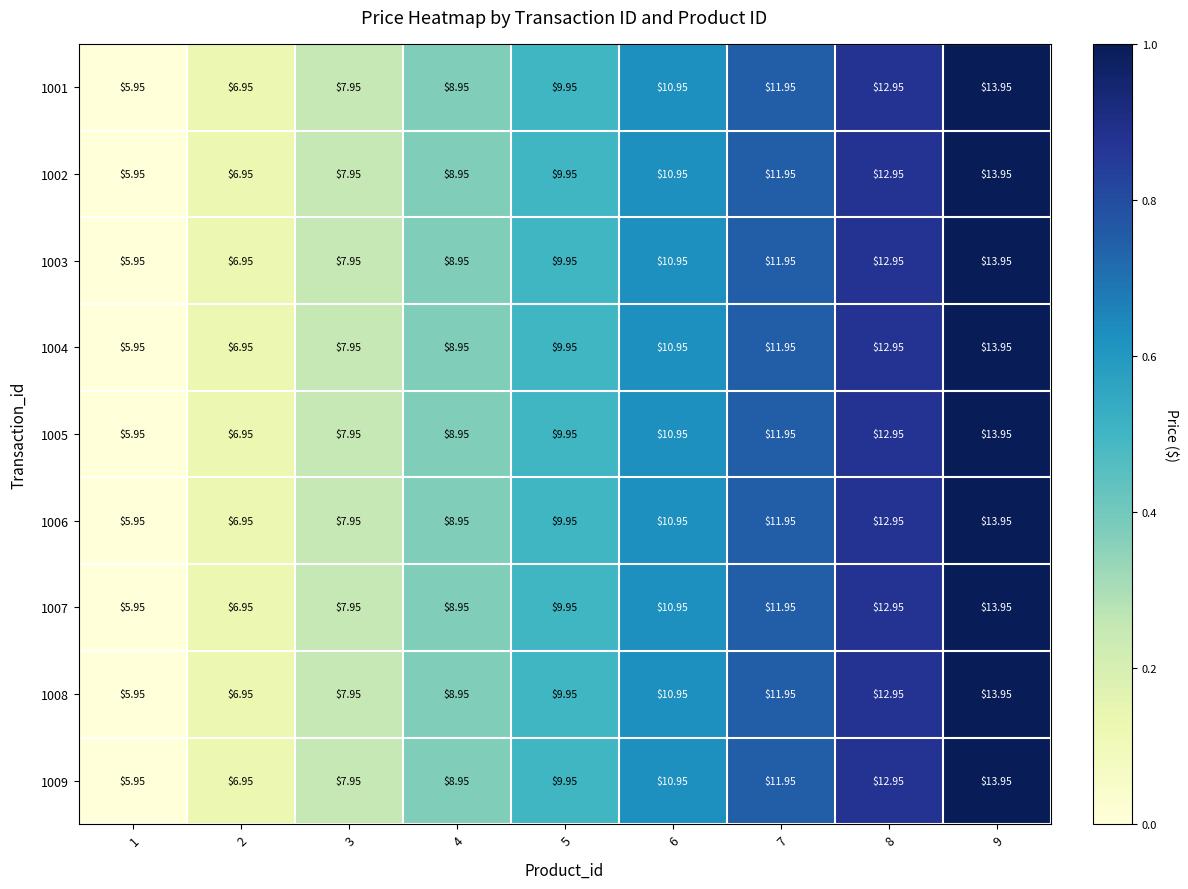

At which category is the sum across all series the highest?

9